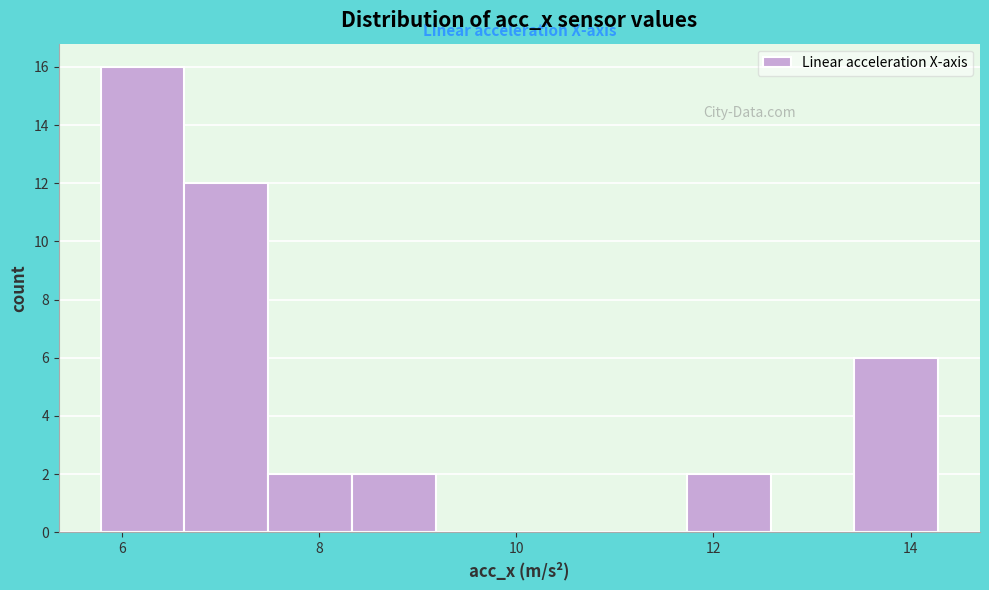

Reading left to right, transcribe this chart: for each bar, give the range it covers on the x-axis and its height. Neither the bar edges nor the heights are printed on the chart, so give them approximately, as read against the axes.

5.8 to 6.6: 16
6.6 to 7.4: 12
7.4 to 8.4: 2
8.4 to 9.2: 2
9.2 to 10.0: 0
10.0 to 10.8: 0
10.8 to 11.8: 0
11.8 to 12.6: 2
12.6 to 13.4: 0
13.4 to 14.2: 6